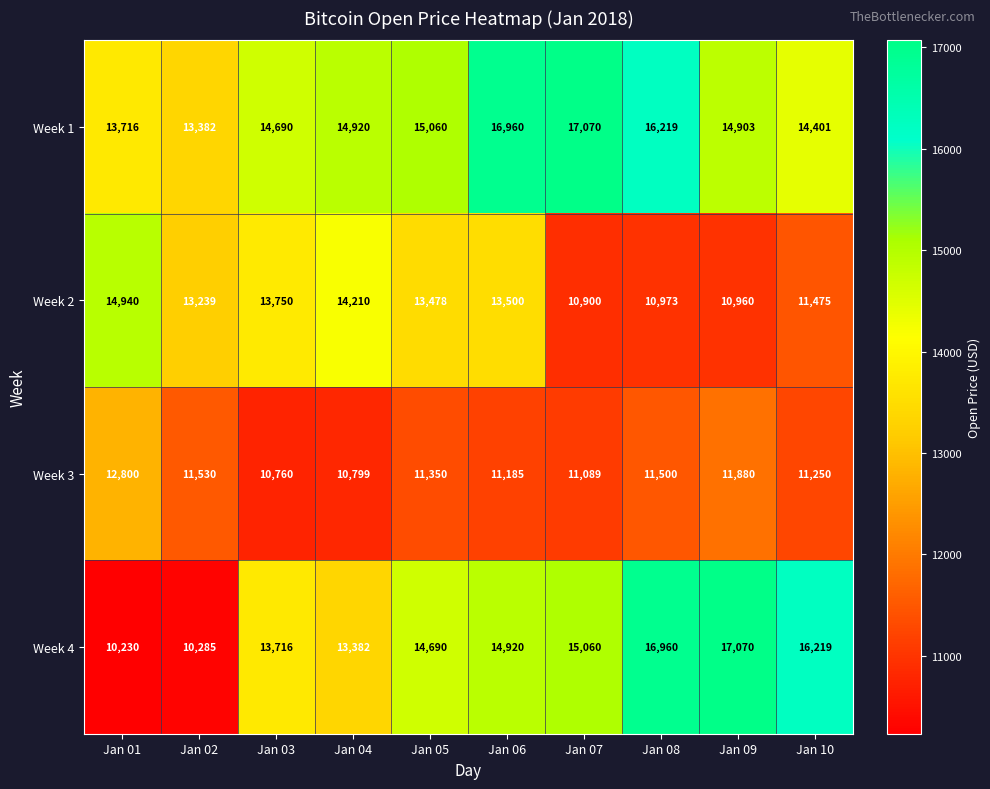

Which series changed the most between Jan 01 and Jan 02?

Week 2